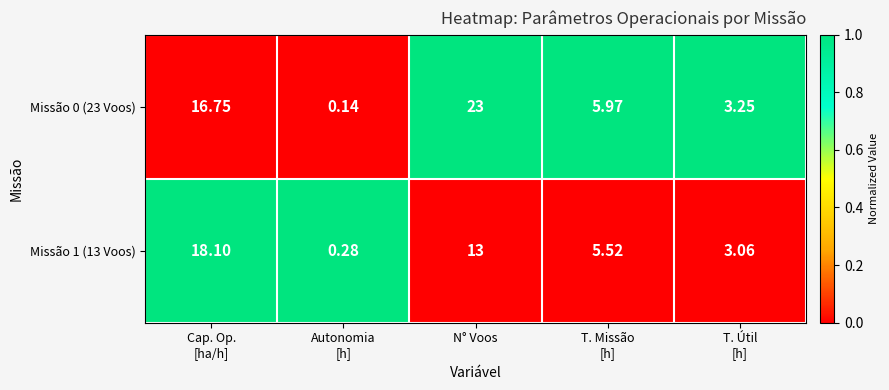

At which category is the sum across all series the highest?

N° Voos